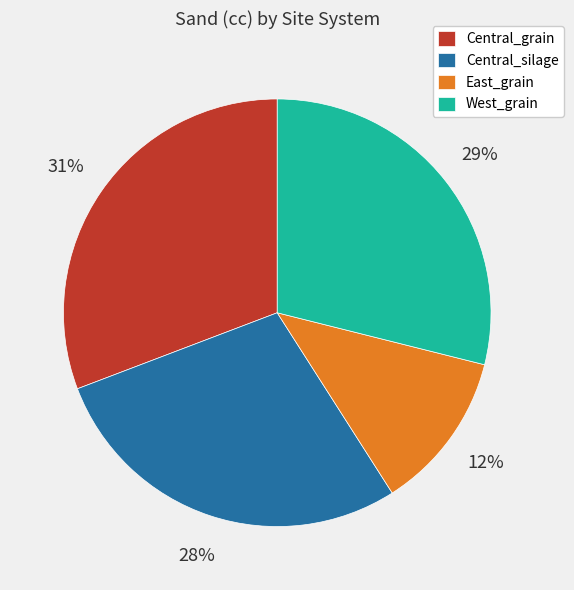

Is the sum of Central_grain and East_grain greater than half?

No